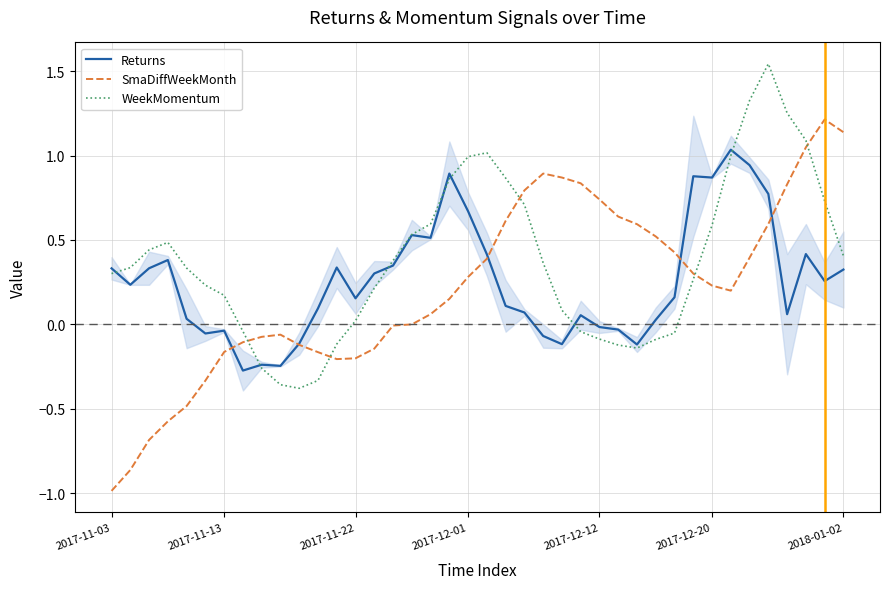

True or false: Returns has a value of 0.1 at 2017-11-03.

False